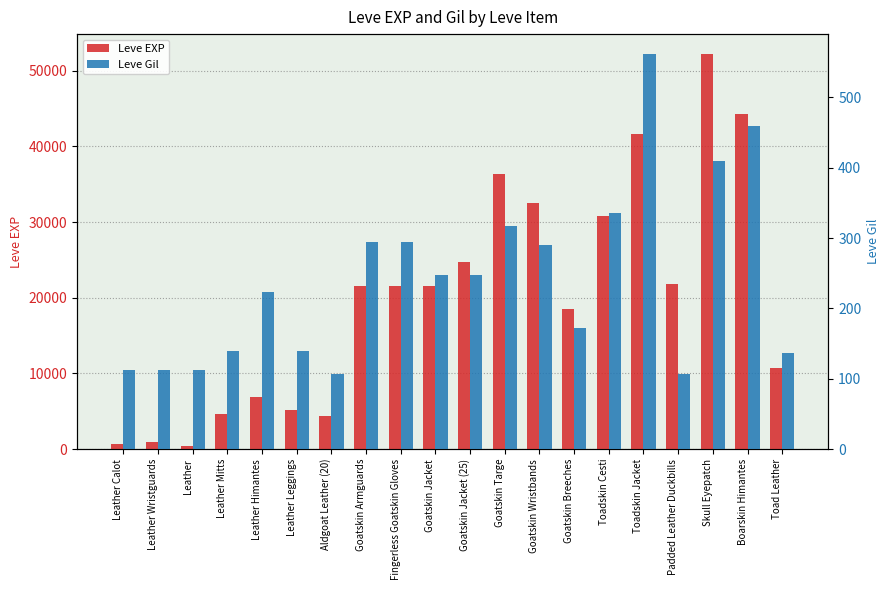

Which label corresponds to the largest value in the chart?

Skull Eyepatch